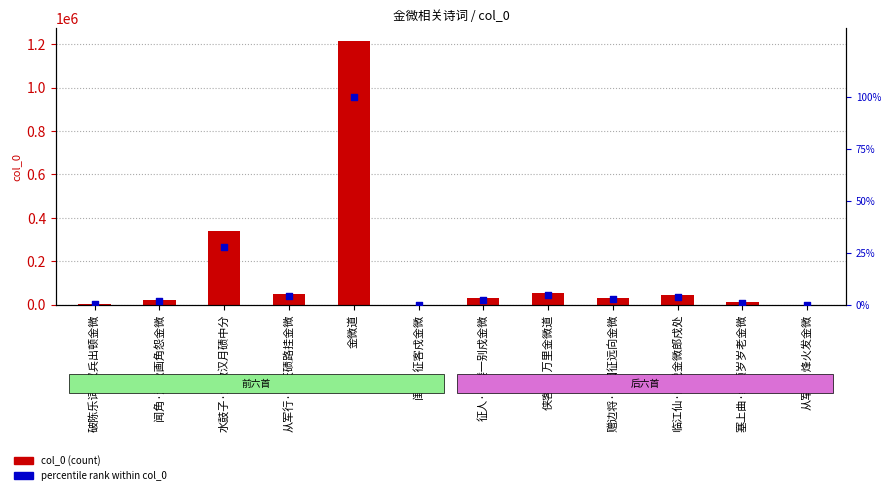

Which series has the largest Y range (max minus min)?

col_0